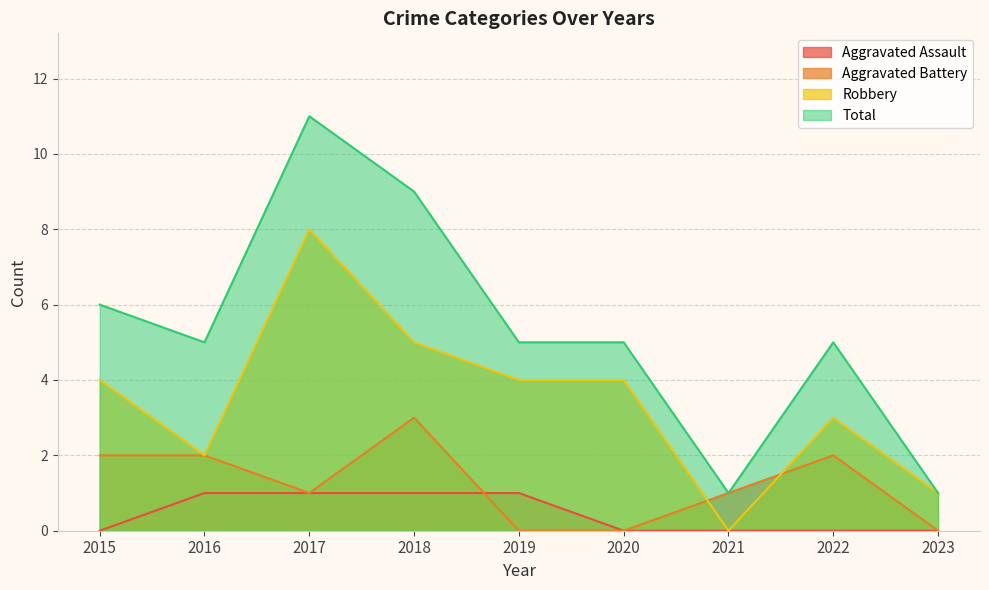

Reading left to right, what are all the values shown in this chart?

Aggravated Assault: 0	1	1	1	1	0	0	0	0
Aggravated Battery: 2	2	1	3	0	0	1	2	0
Robbery: 4	2	8	5	4	4	0	3	1
Total: 6	5	11	9	5	5	1	5	1